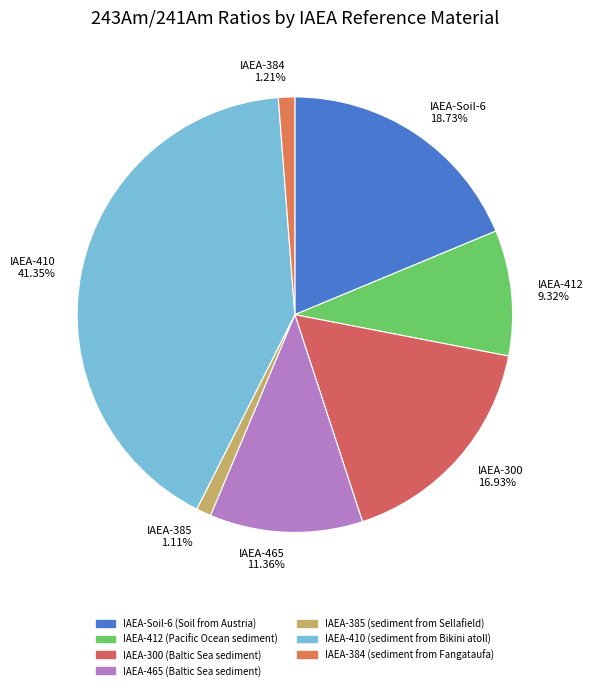

Which slice is the largest?

IAEA-410 41.35%